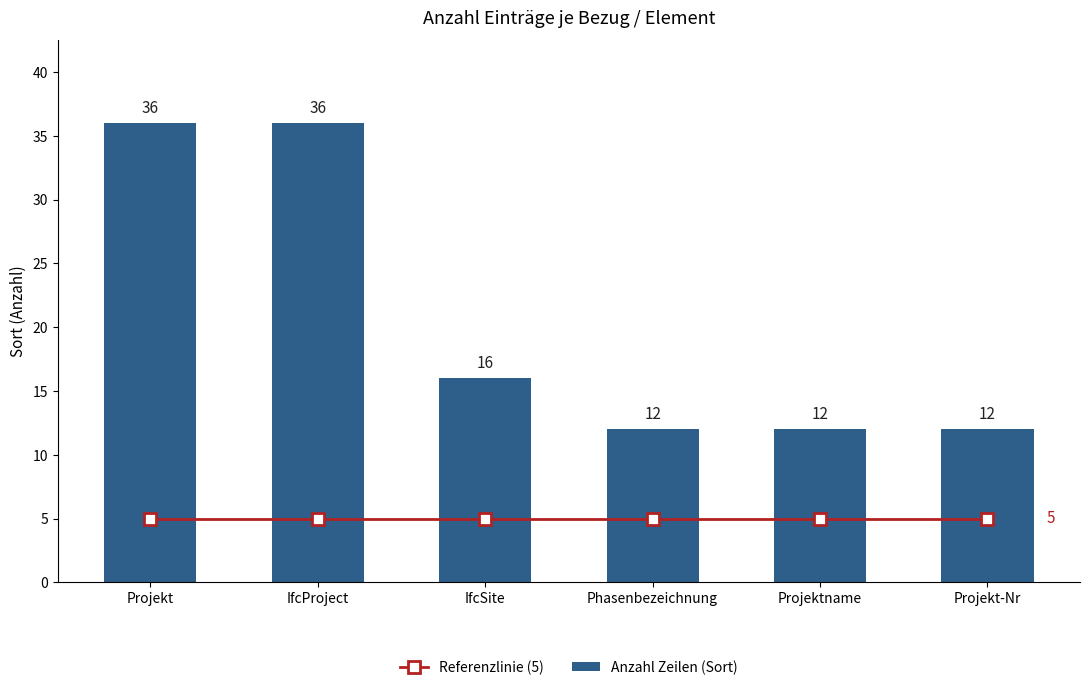

What is the value of the Referenzlinie (5) bar at the 6th from the left?

5